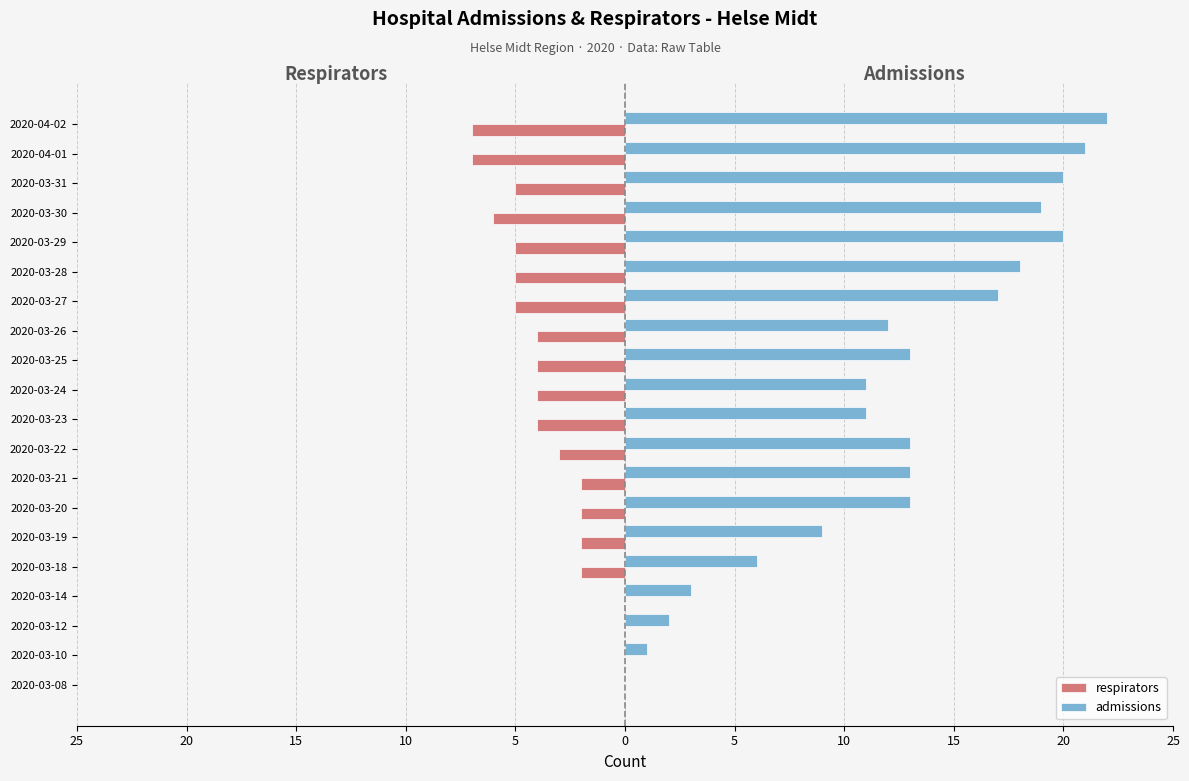

What are all the series names shown in the legend?

respirators, admissions